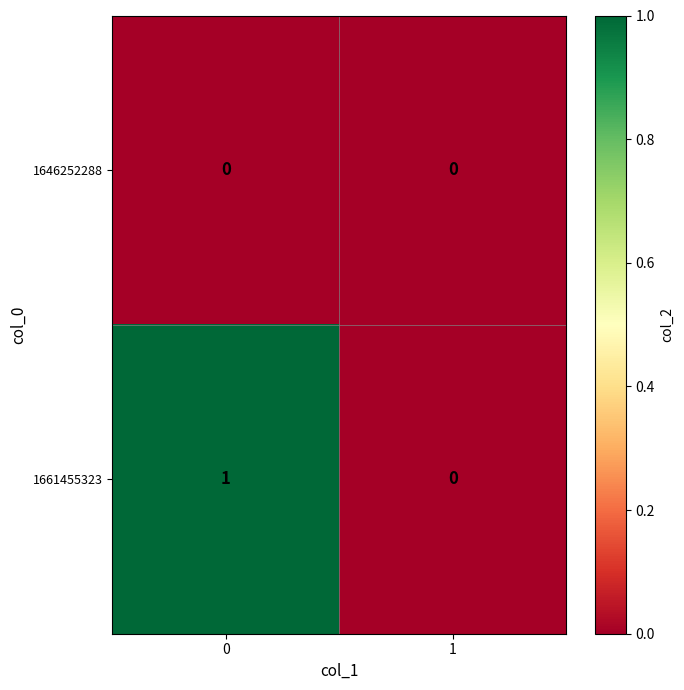

Reading left to right, transcribe all the data shown in this chart.

1646252288: 0	0
1661455323: 1	0